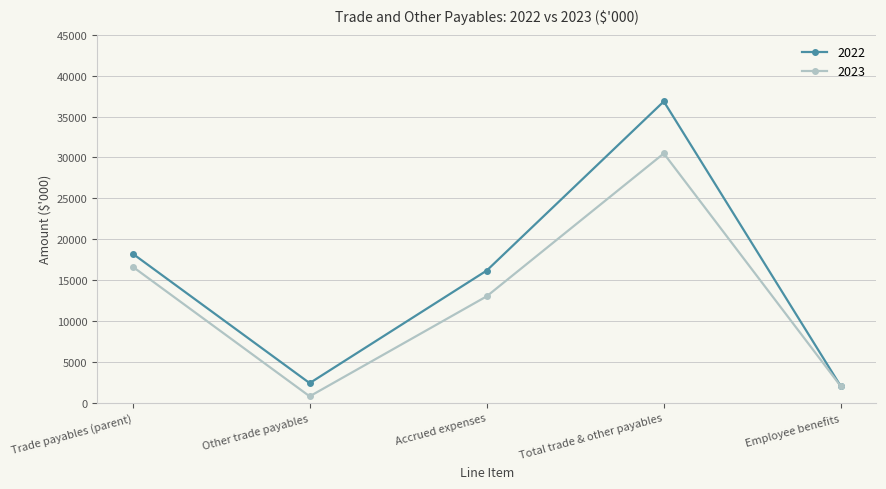

True or false: 2023 has a value of 28915 at Trade payables (parent).

False